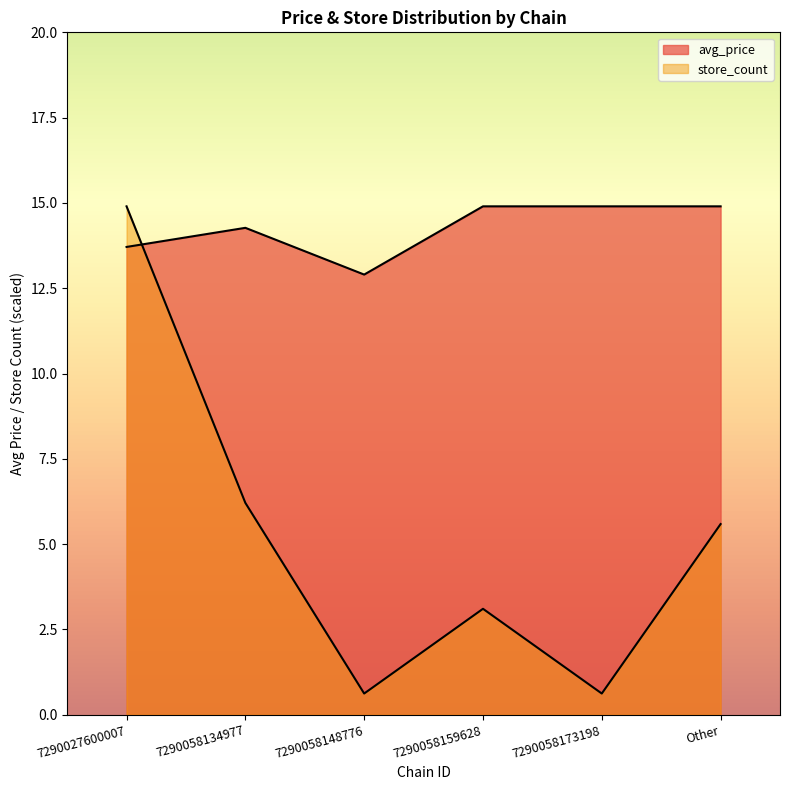

The value of avg_price at 7290058134977 is 24.2. True or false?

False